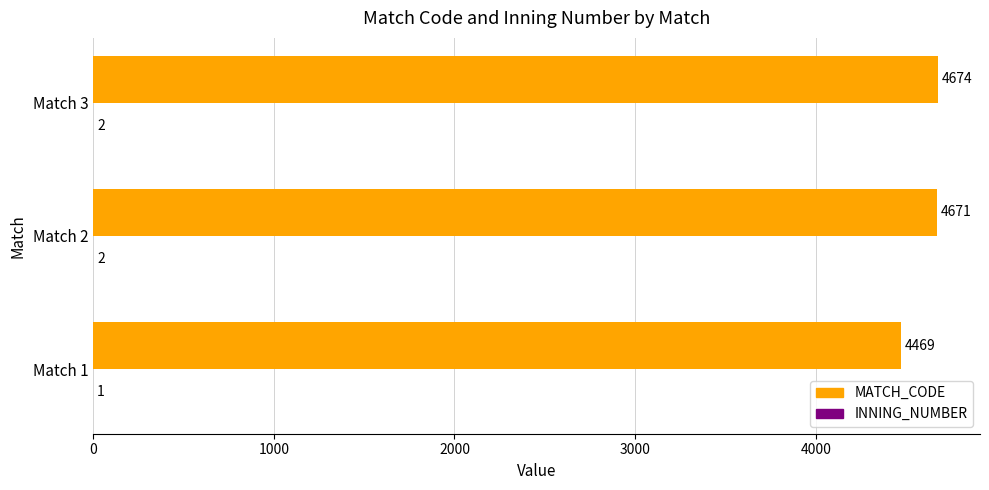

What is the greatest value displayed?

4674